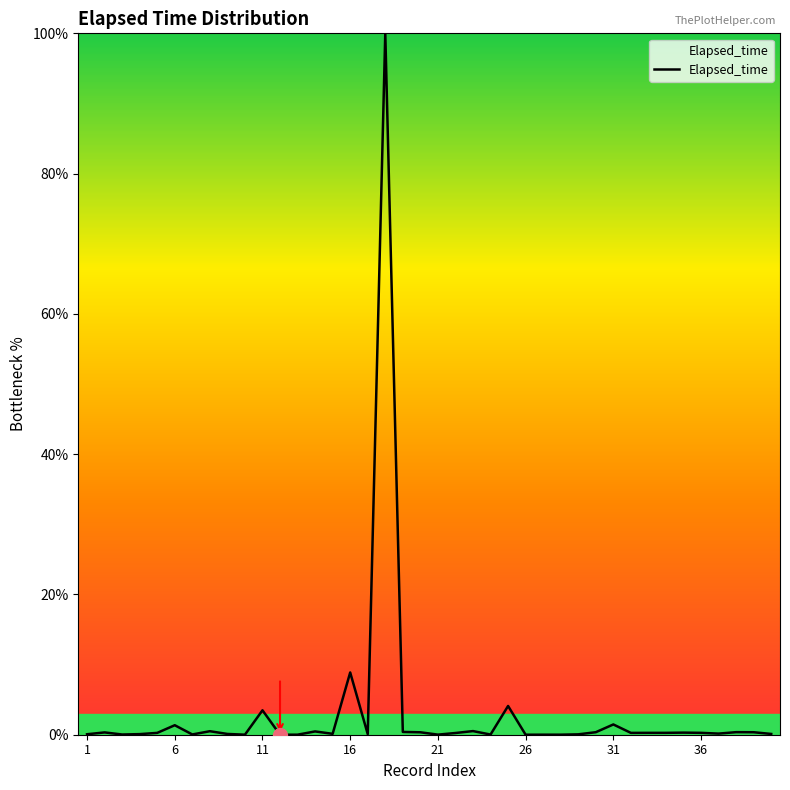

What is the difference between the maximum and minimum values?

100.0